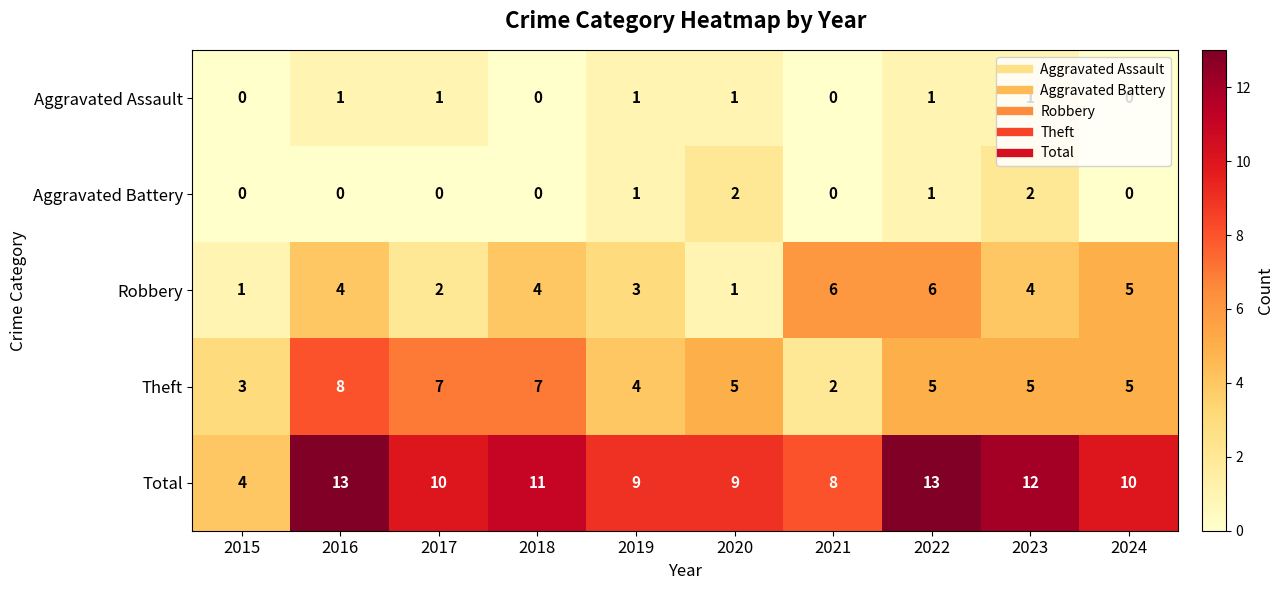

Rank the series by their maximum value, from highest to lowest.

Total, Theft, Robbery, Aggravated Battery, Aggravated Assault